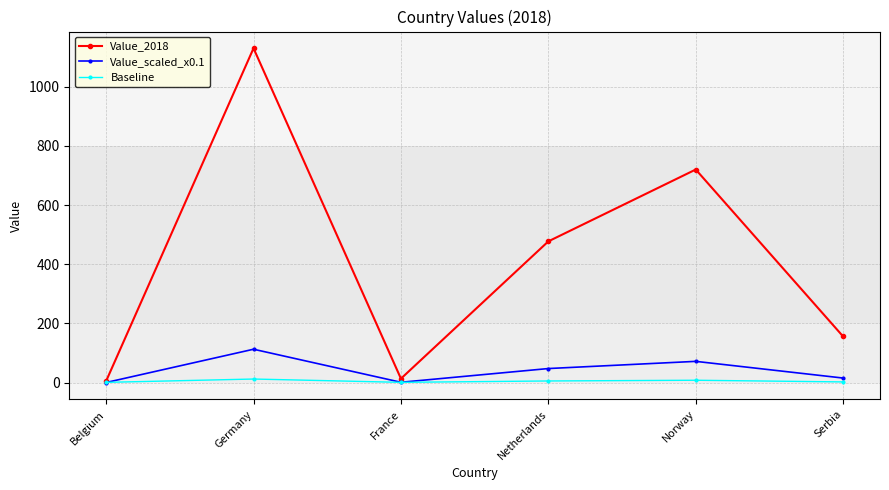

Which series has the widest spread of values?

Value_2018